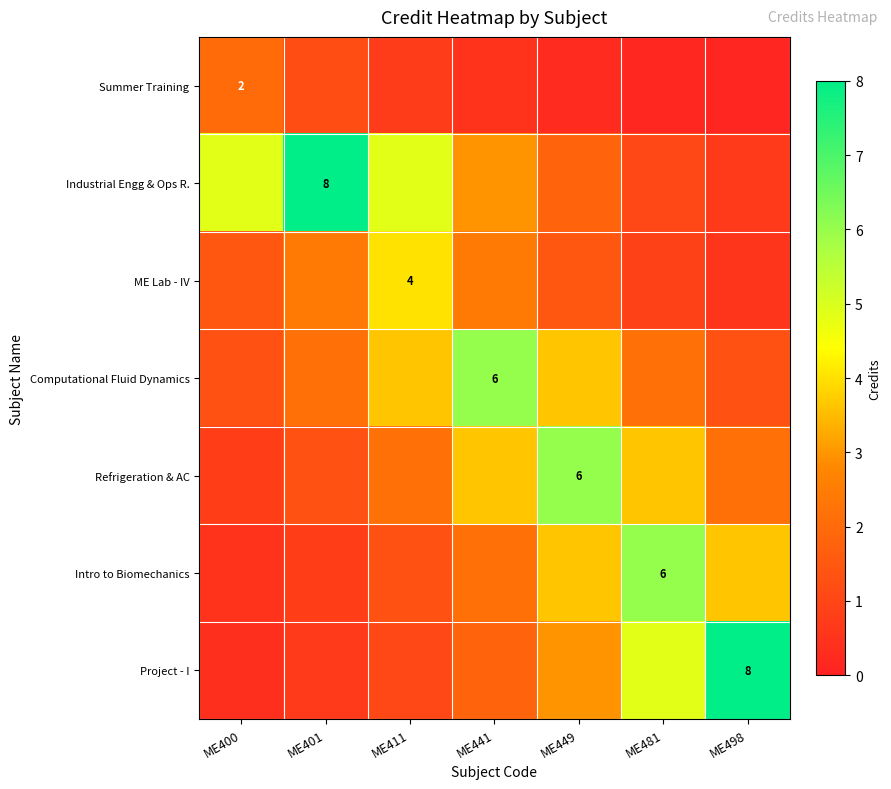

Which has a higher value, ME411 or ME401?

ME401